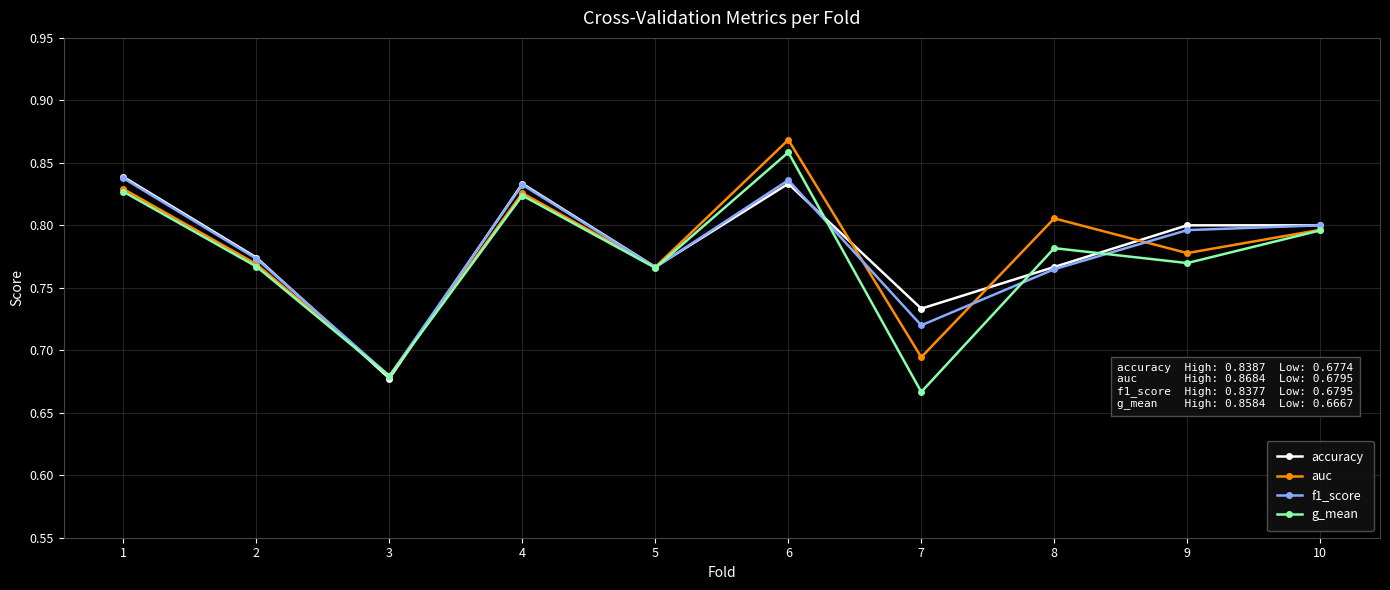

At which label is auc closest to 0?

3